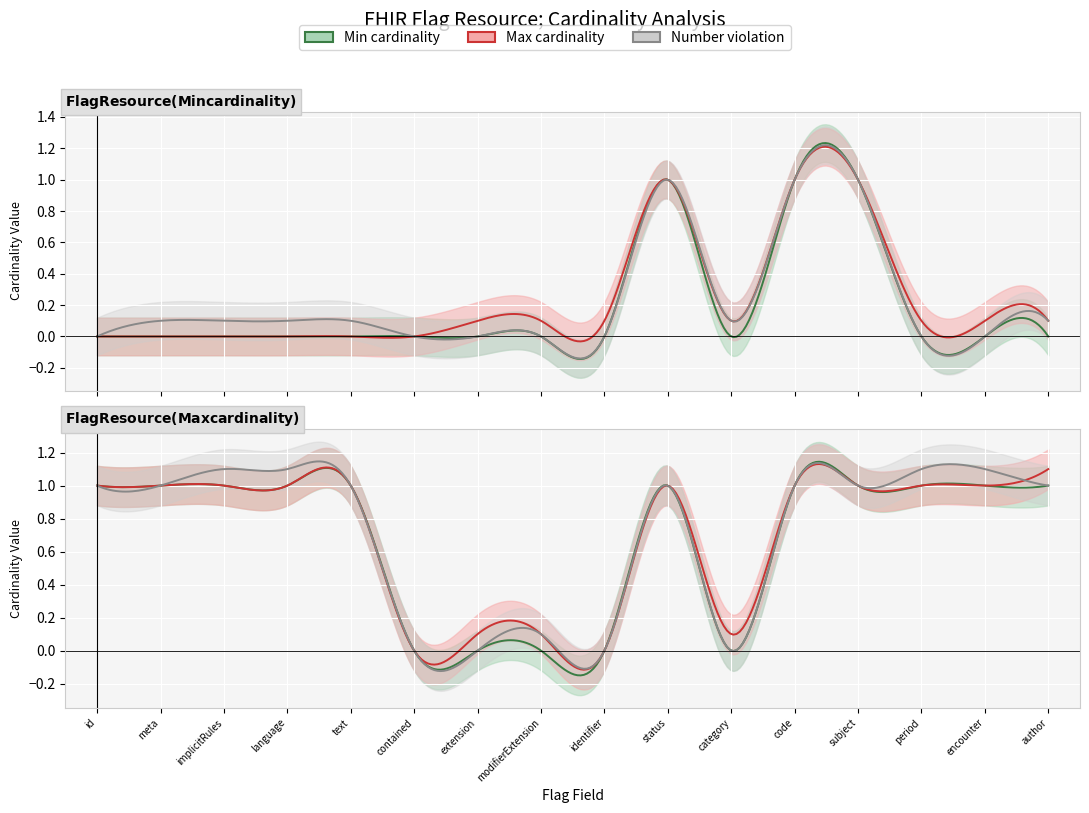

True or false: Min cardinality has more than 2 interior local peaks.

False